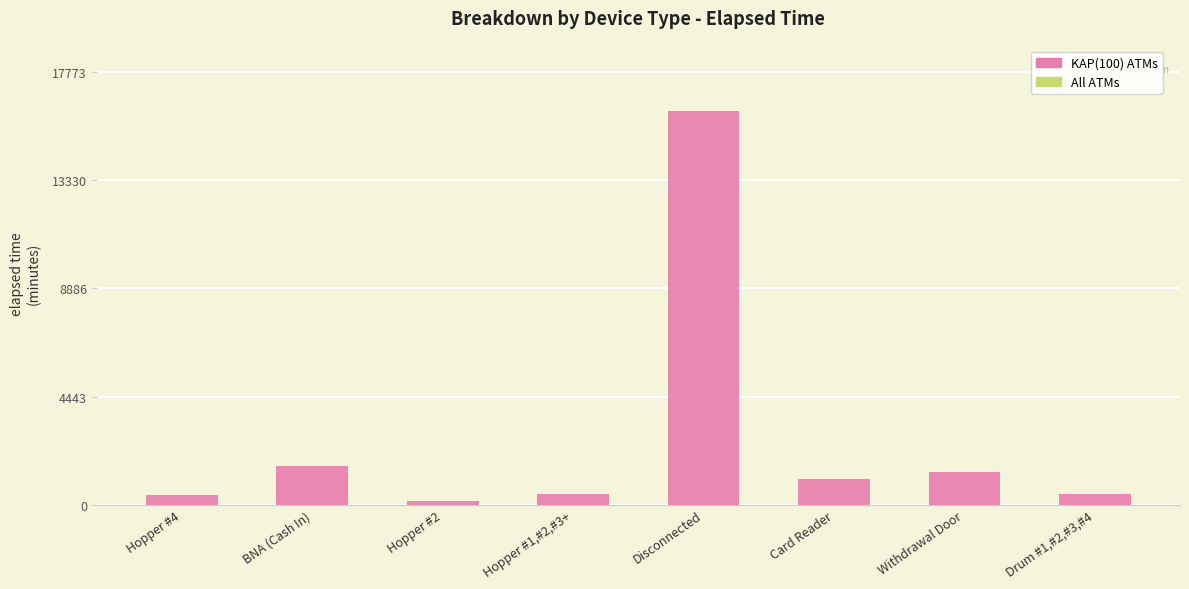

Which has a higher value, BNA (Cash In) or Hopper #1,#2,#3+?

BNA (Cash In)